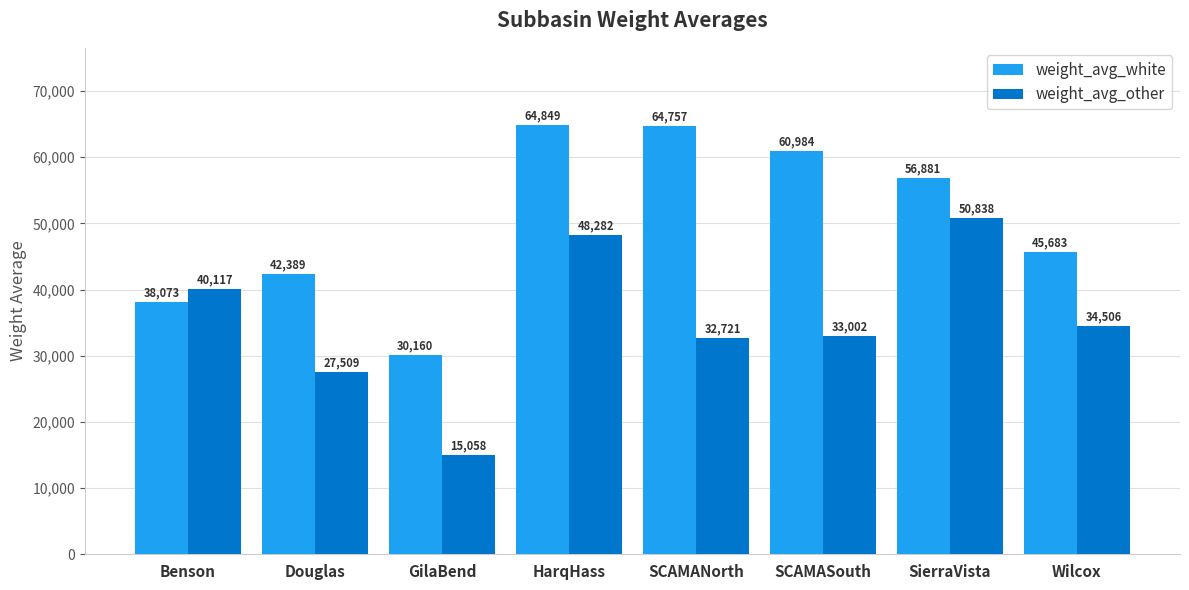

What is the spread (max minus min) of values at Wilcox?

11177.1